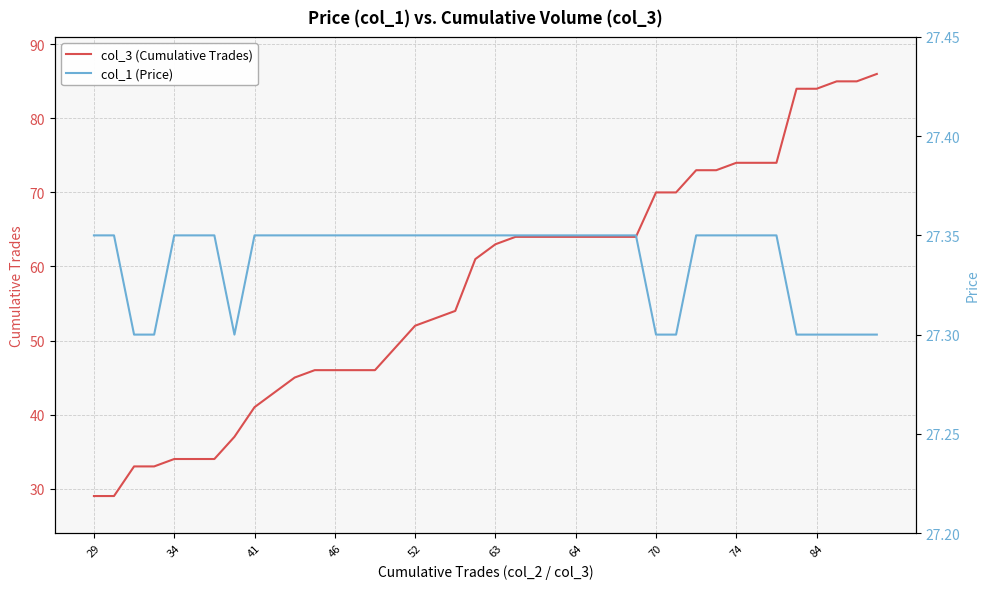

The value of col_3 (Cumulative Trades) at 84 is 84. True or false?

True